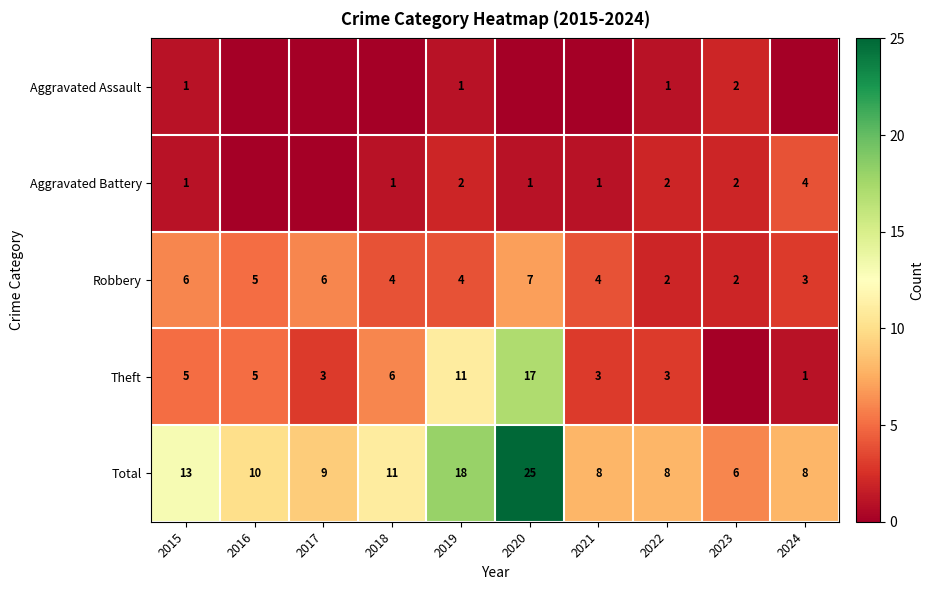

True or false: Robbery has a value of 4 at 2021.

True